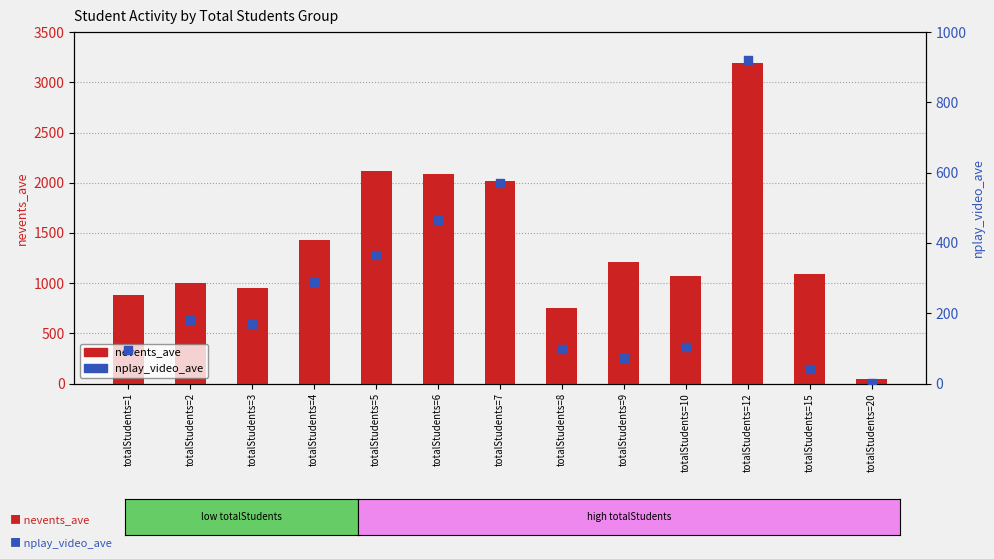

At which category is the sum across all series the highest?

totalStudents=12